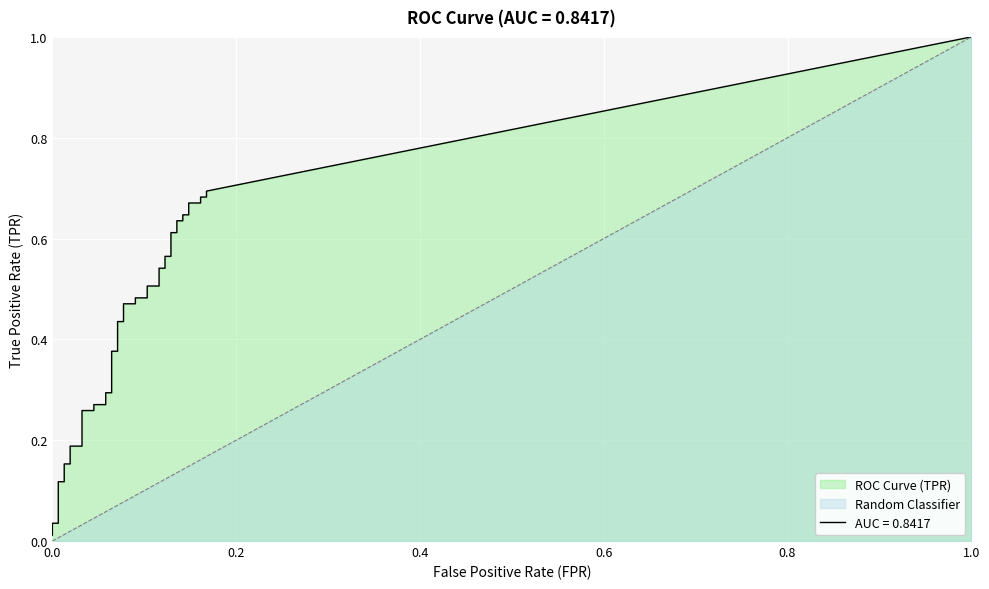

True or false: fpr and tpr cross at least once.

False